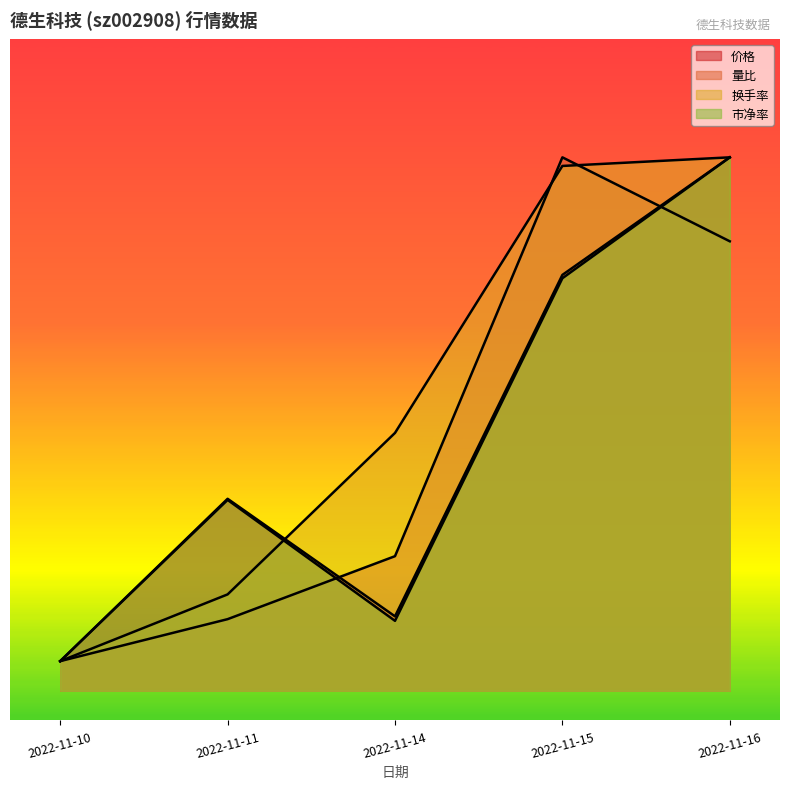

Which series has the largest total across all categories?

换手率